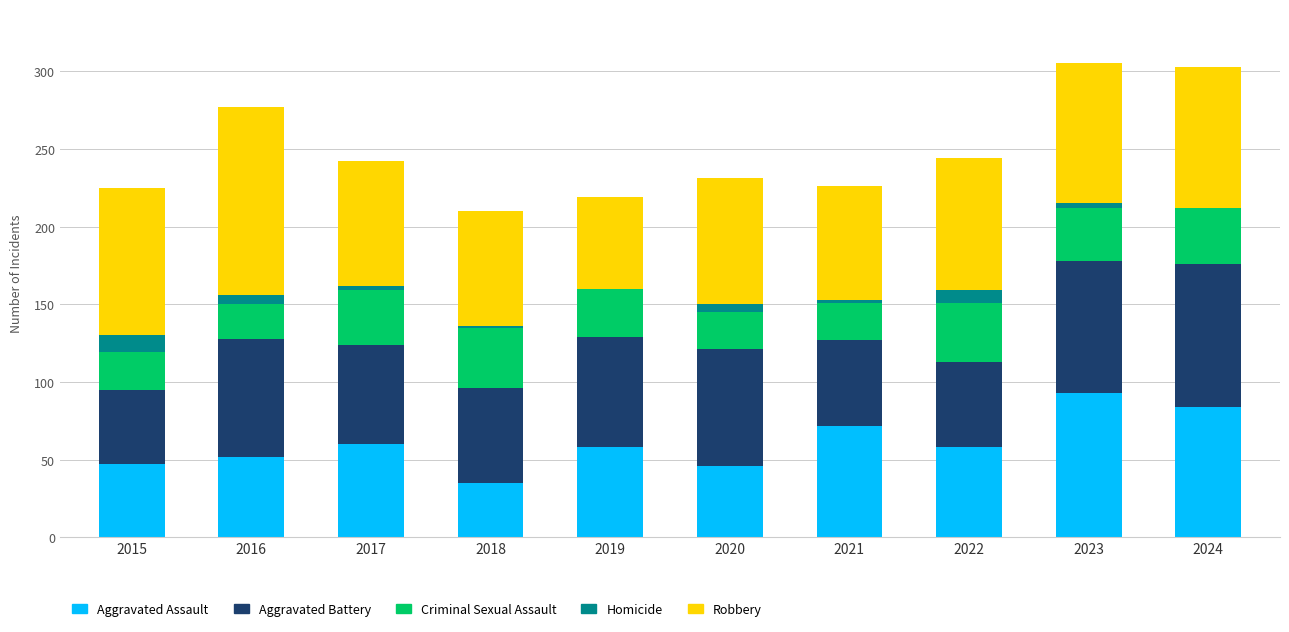

What is the sum of all Aggravated Assault values?

605